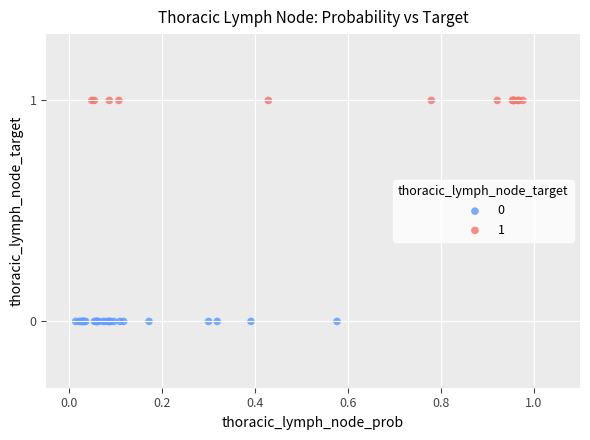

Which series contains the highest Y value?

1